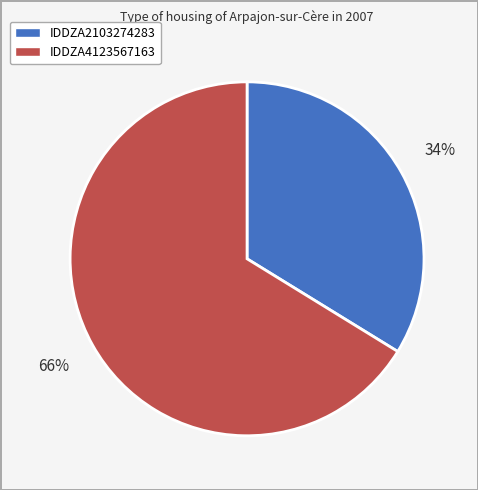

Is it true that IDDZA2103274283 is 34% of the pie?

True